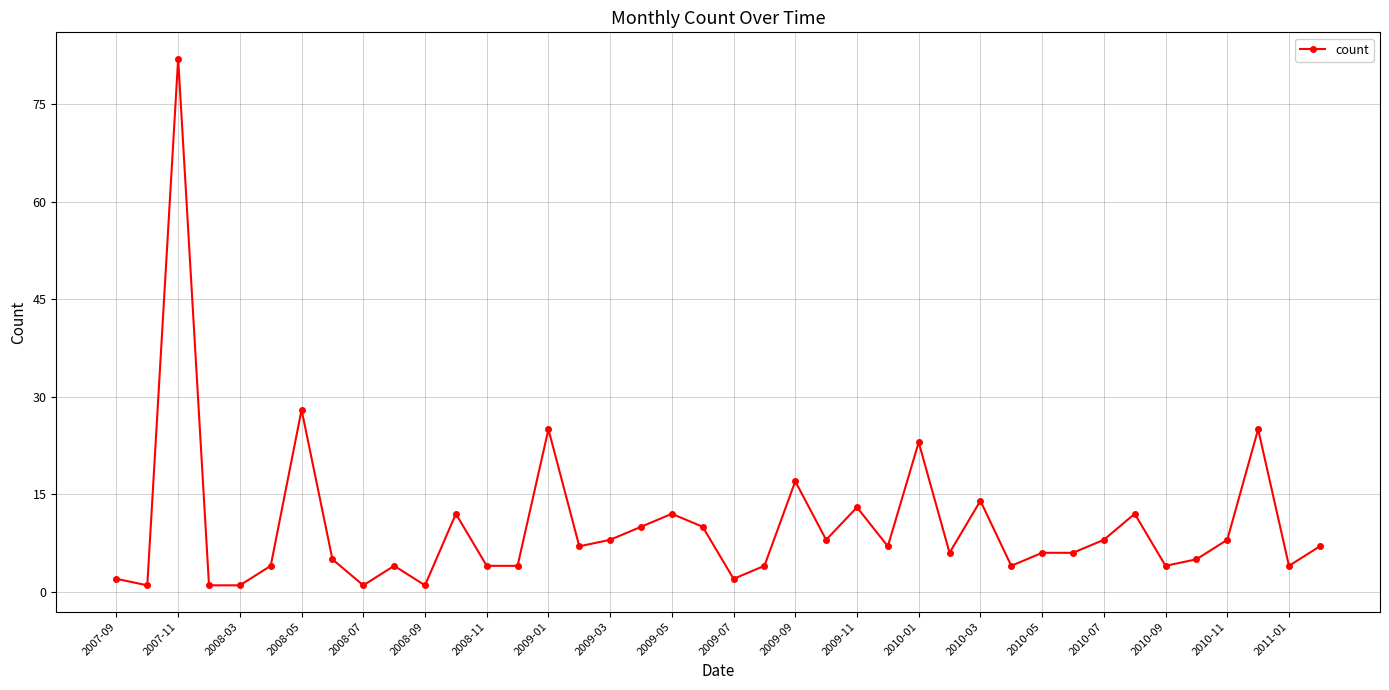

True or false: there are more than 0 points higher than both neighbors.

True